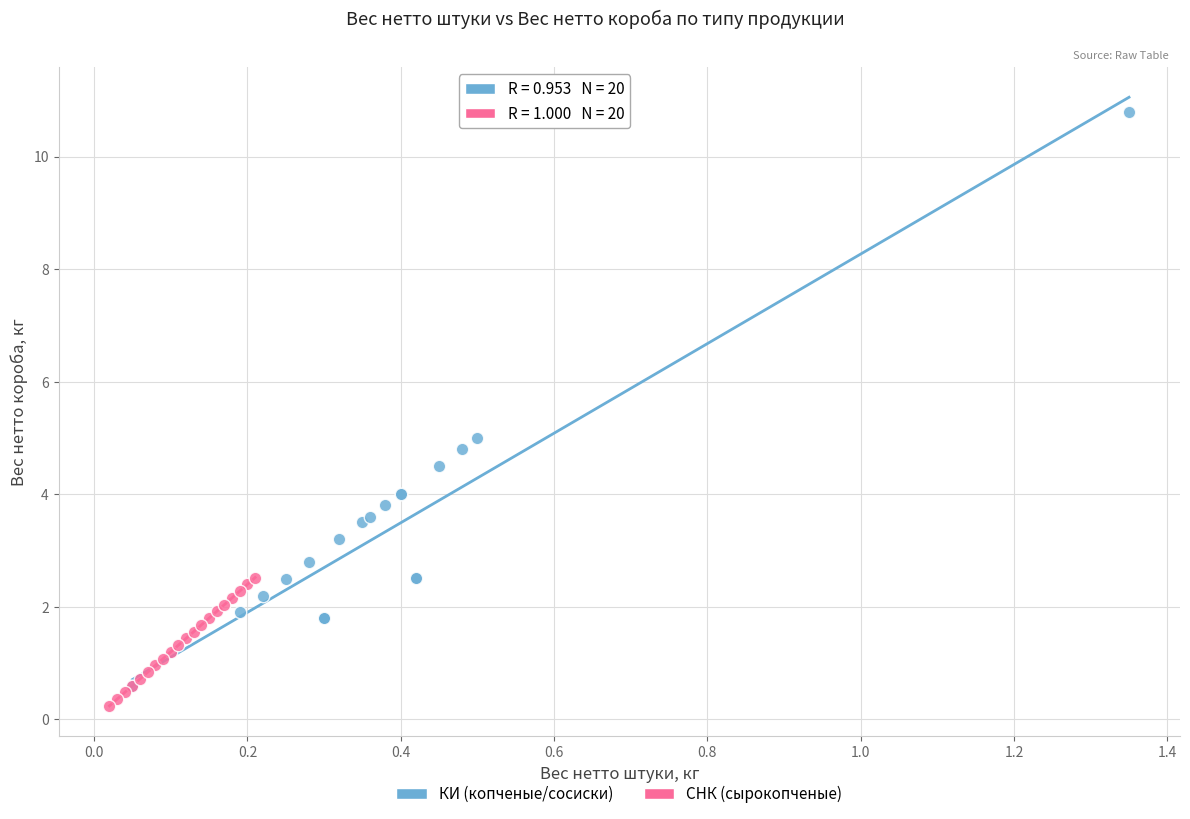

Which series reaches the minimum Y coordinate?

СНК (сырокопченые)